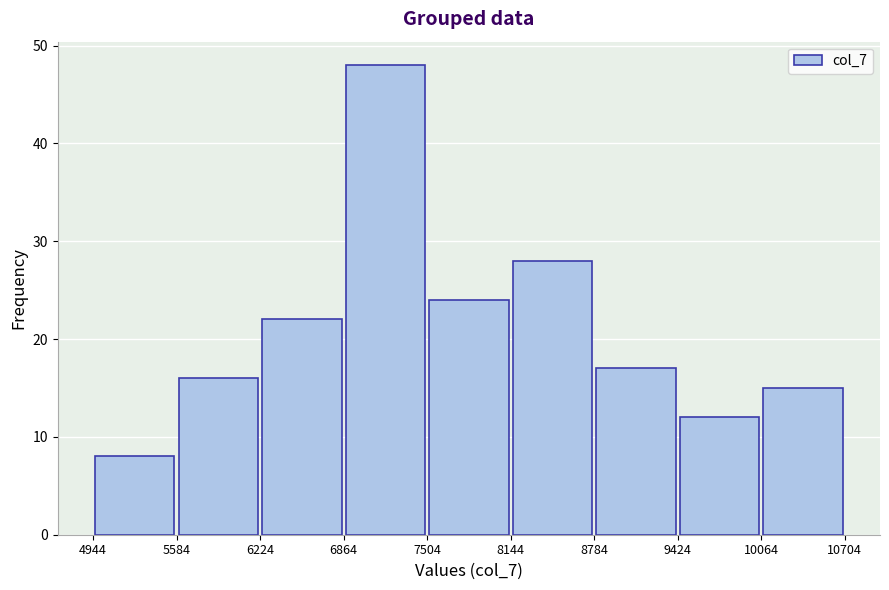

What is the height of the bar covering 9424 to 10064 on the x-axis? The values are not printed on the chart, so give them approximately, as read against the axis.

12